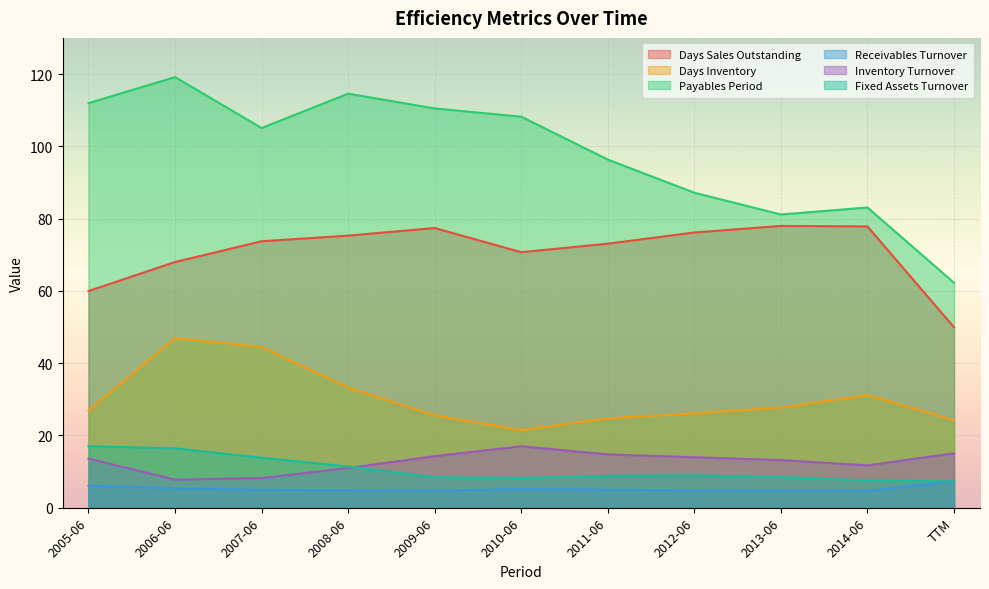

What is the approximate value of Days Inventory at TTM?

24.2